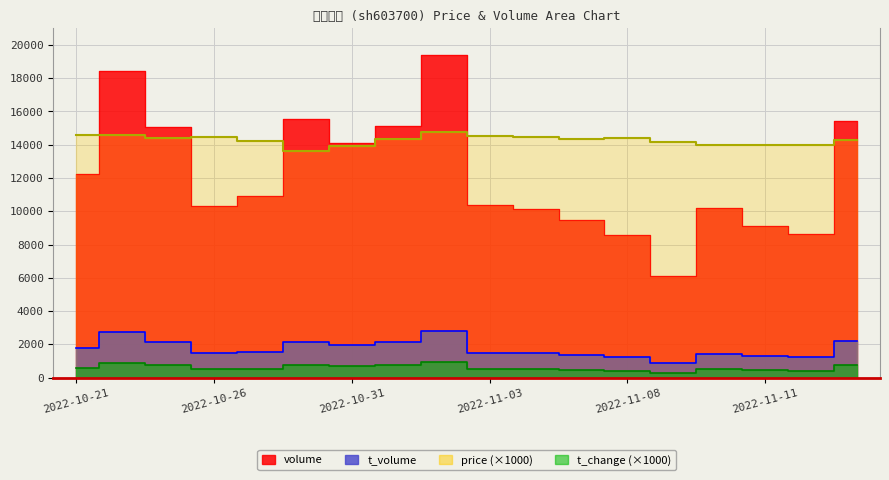

Does the chart have visible grid lines?

Yes